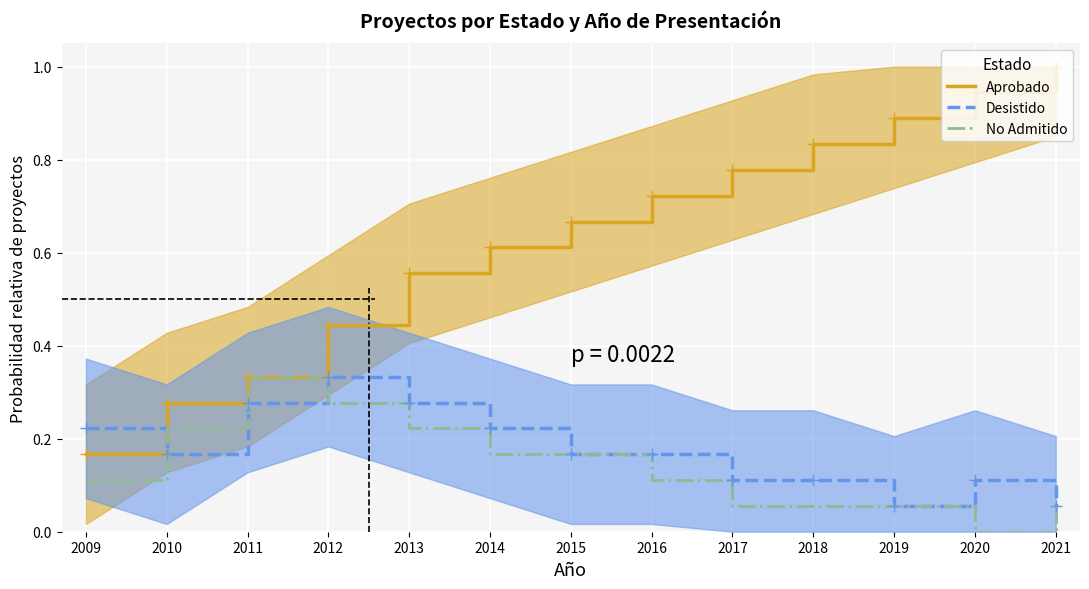

What is the value of the No Admitido point at the 2nd from the left?

0.2